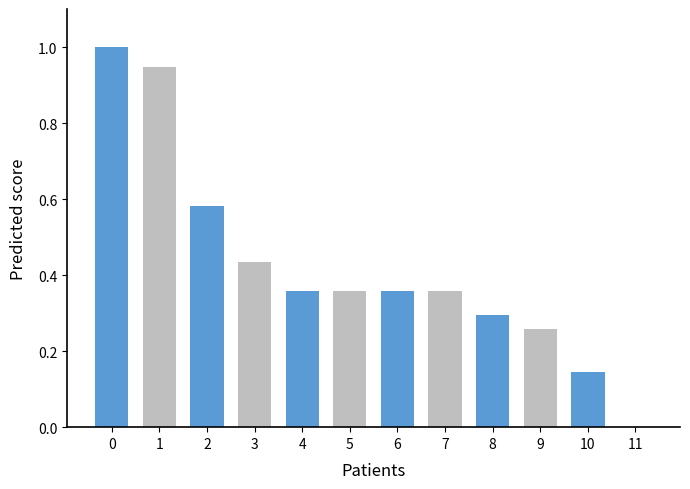

The chart shows a value of 0.0 at 11. True or false?

True